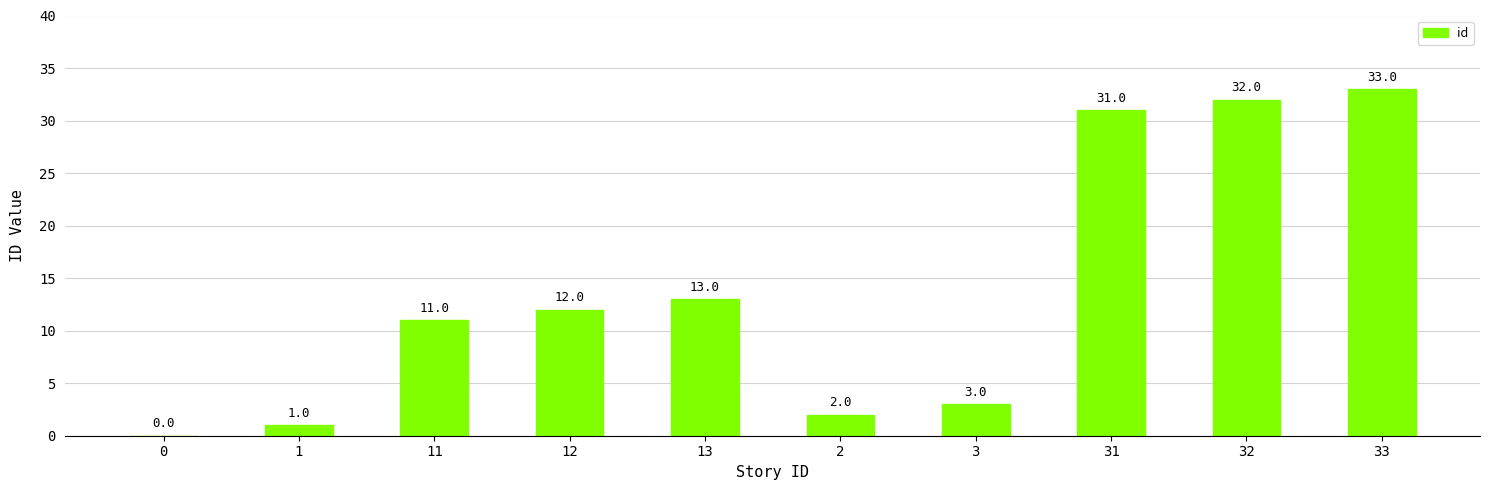

Between 33 and 31, which is larger?

33